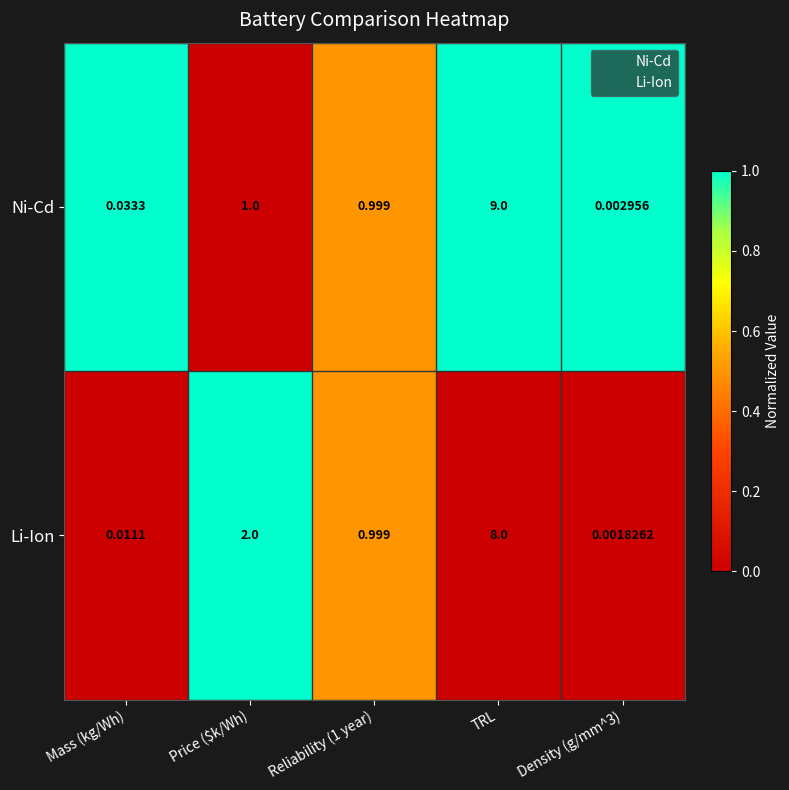

Rank the series by their average value, from lowest to highest.

Li-Ion, Ni-Cd